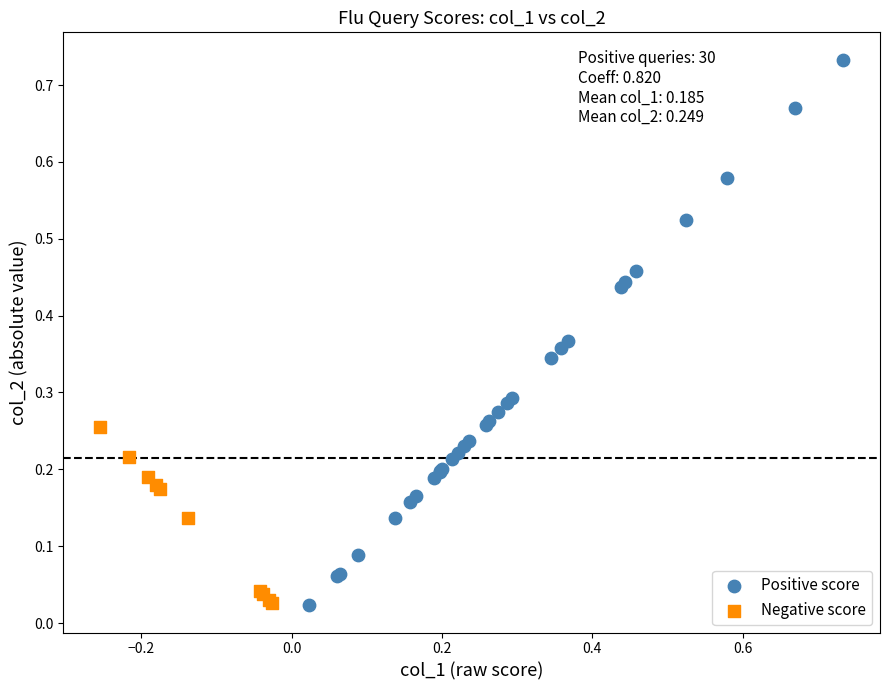

Which series reaches the maximum Y coordinate?

Positive score